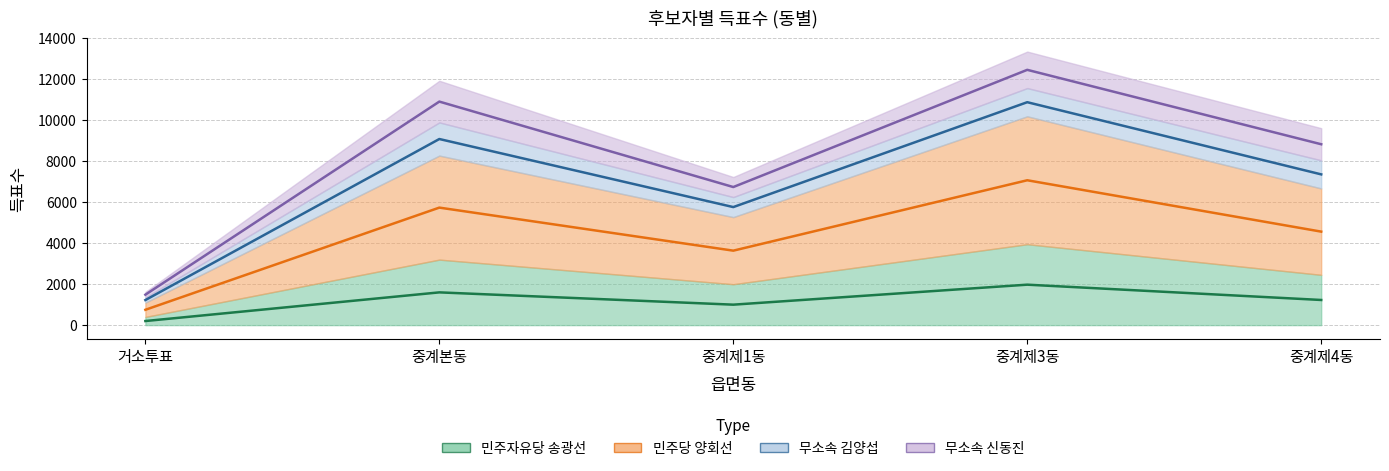

Does the chart display data point markers on the line(s)?

No